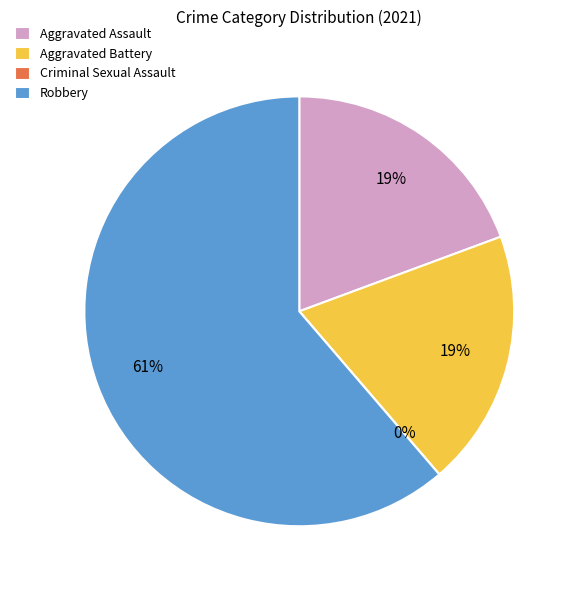

What is the total percentage of Aggravated Battery and Criminal Sexual Assault?

19.4%